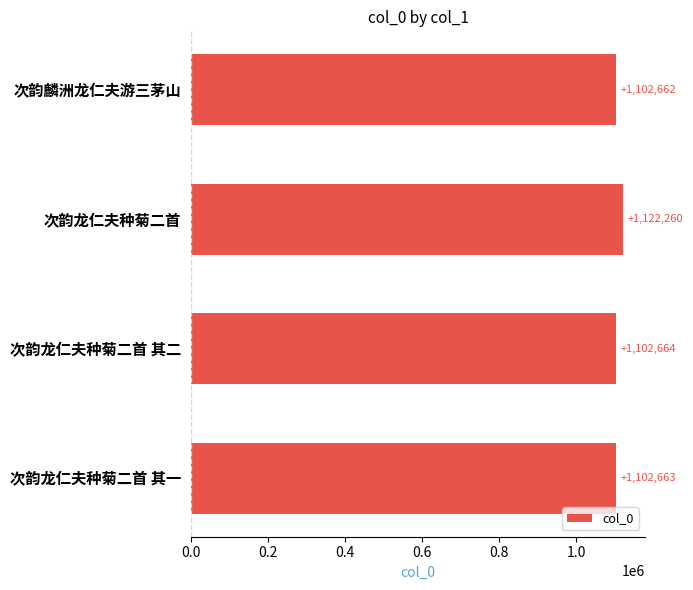

List the labels in order of value, smallest first.

次韵麟洲龙仁夫游三茅山, 次韵龙仁夫种菊二首 其一, 次韵龙仁夫种菊二首 其二, 次韵龙仁夫种菊二首